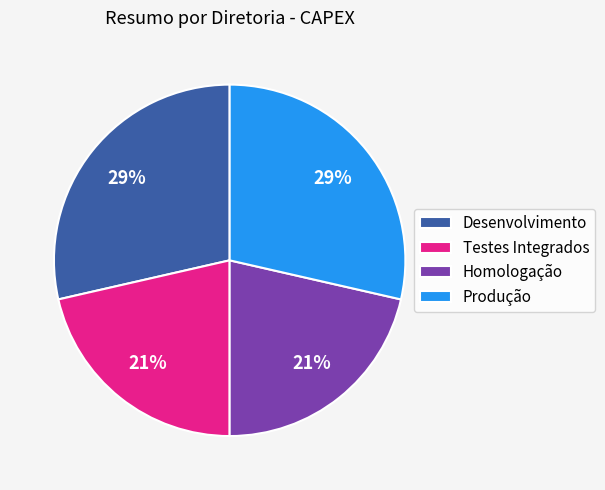

Count the number of slices in the pie.

4